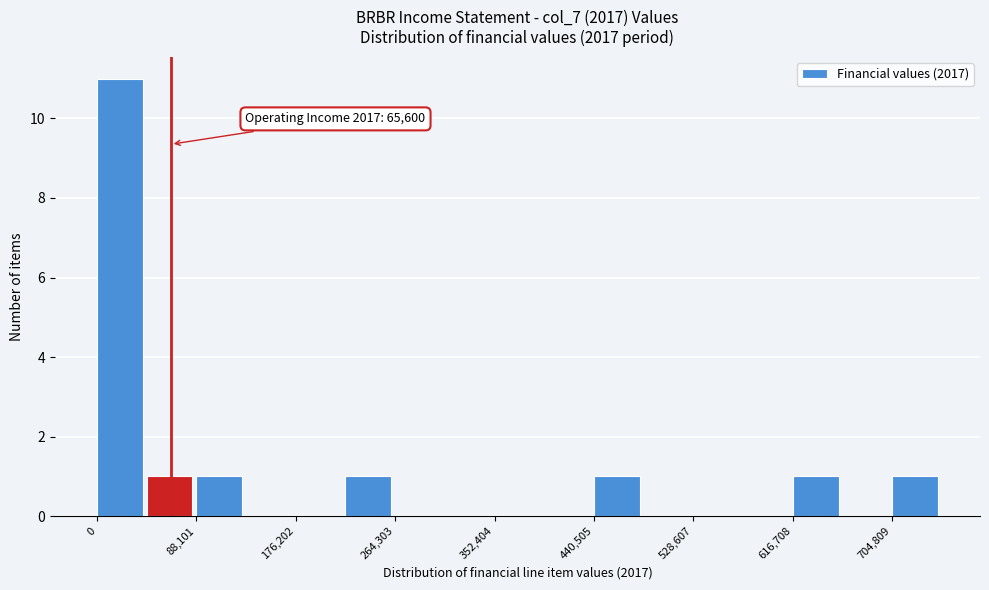

Which range on the x-axis has the tallest bar?

0 to 40000